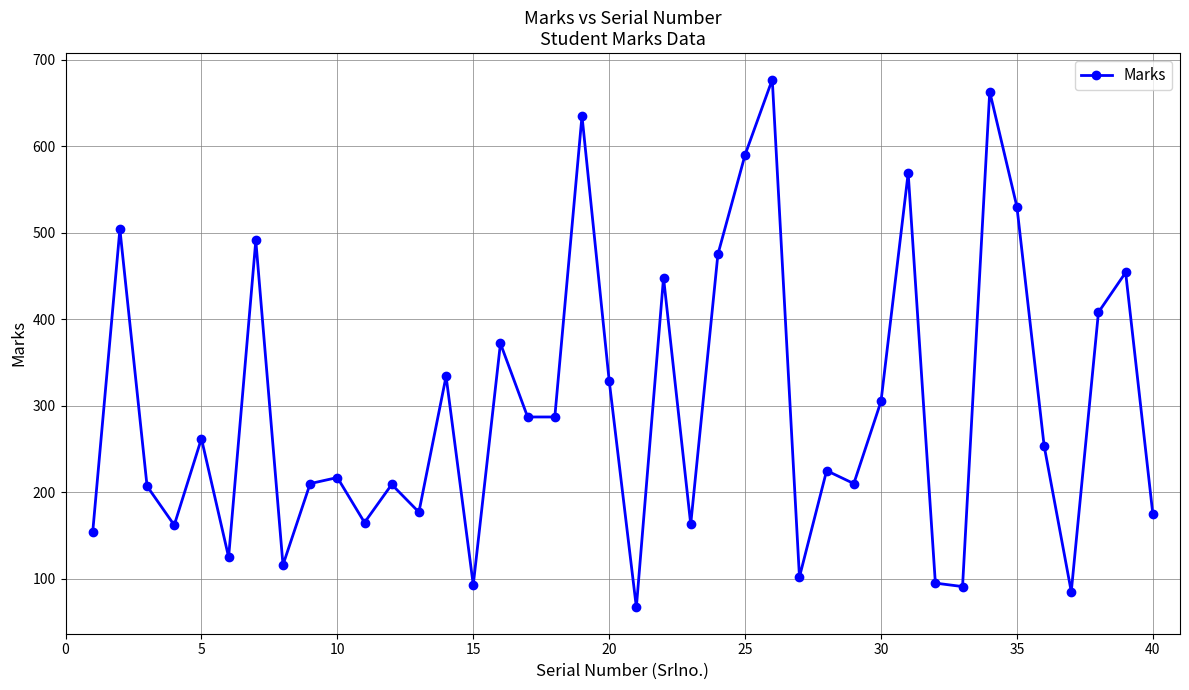

What is the difference between the maximum and minimum values?

610